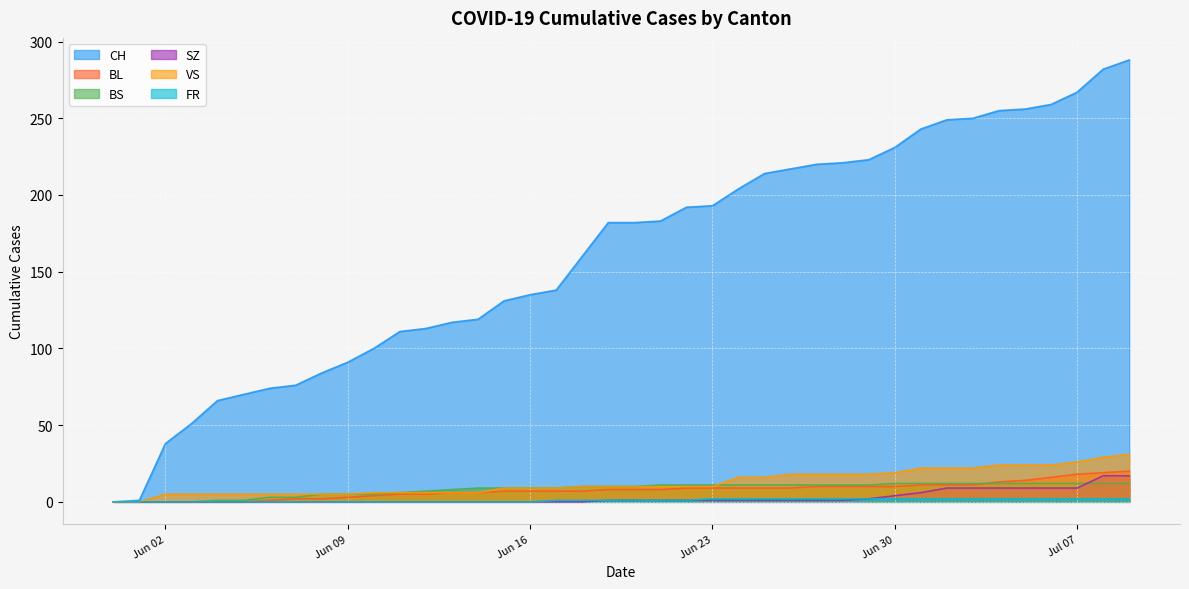

What are all the series names shown in the legend?

CH, BL, BS, SZ, VS, FR